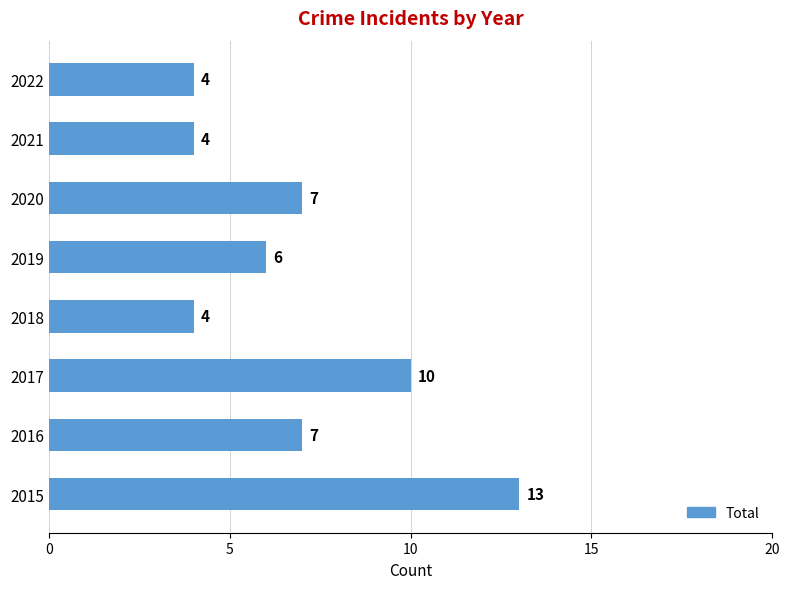

True or false: the data shows 12 at 2020.

False